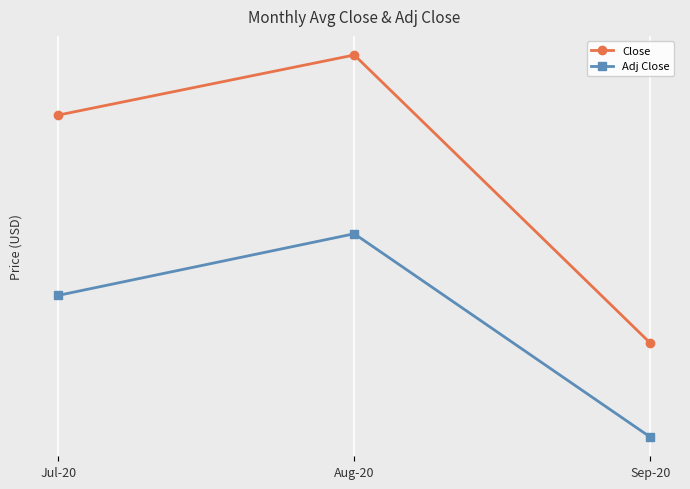

At which category is the sum across all series the highest?

Aug-20